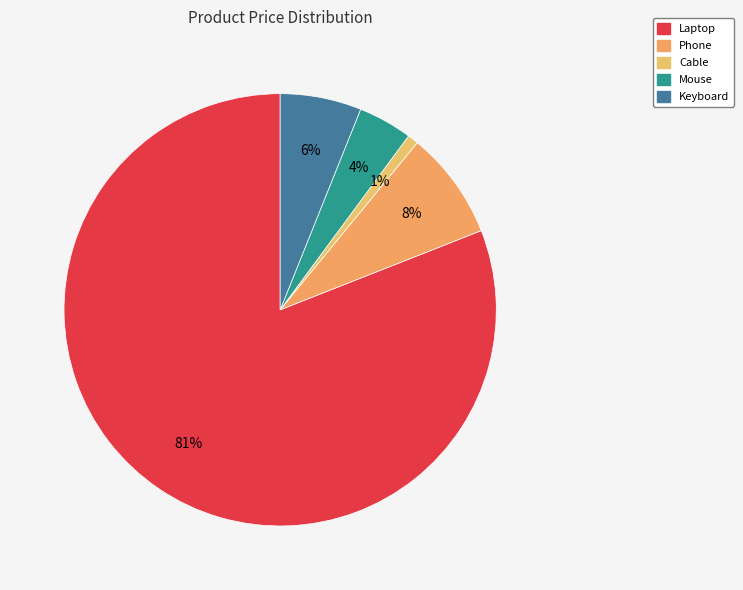

Combined, do Mouse and Keyboard account for over 50%?

No